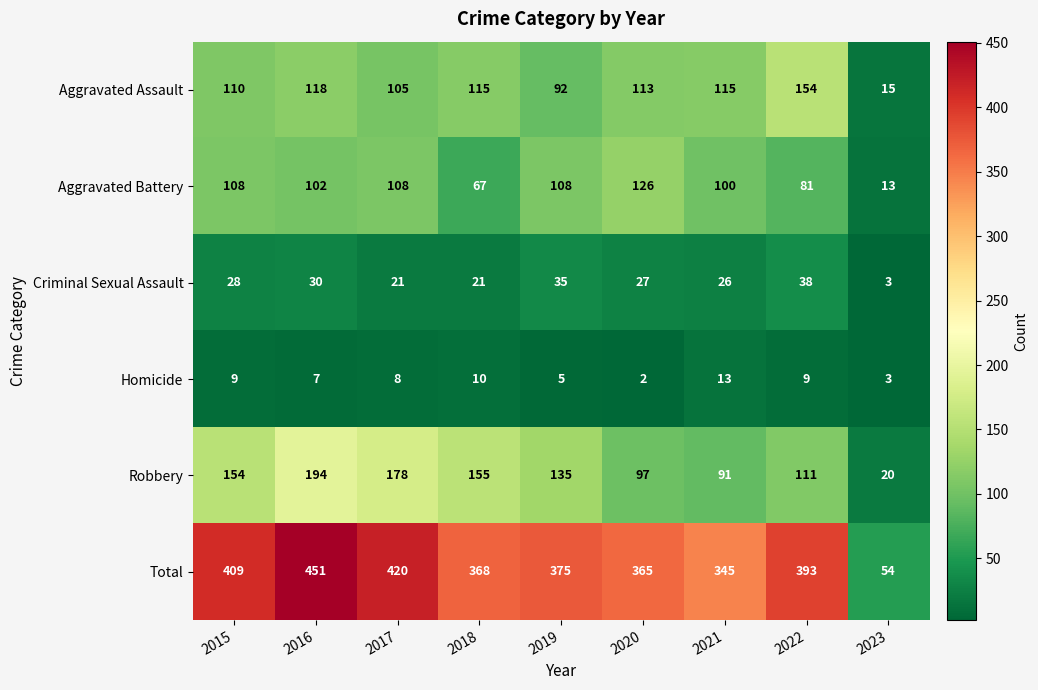

Which series has the widest spread of values?

Total